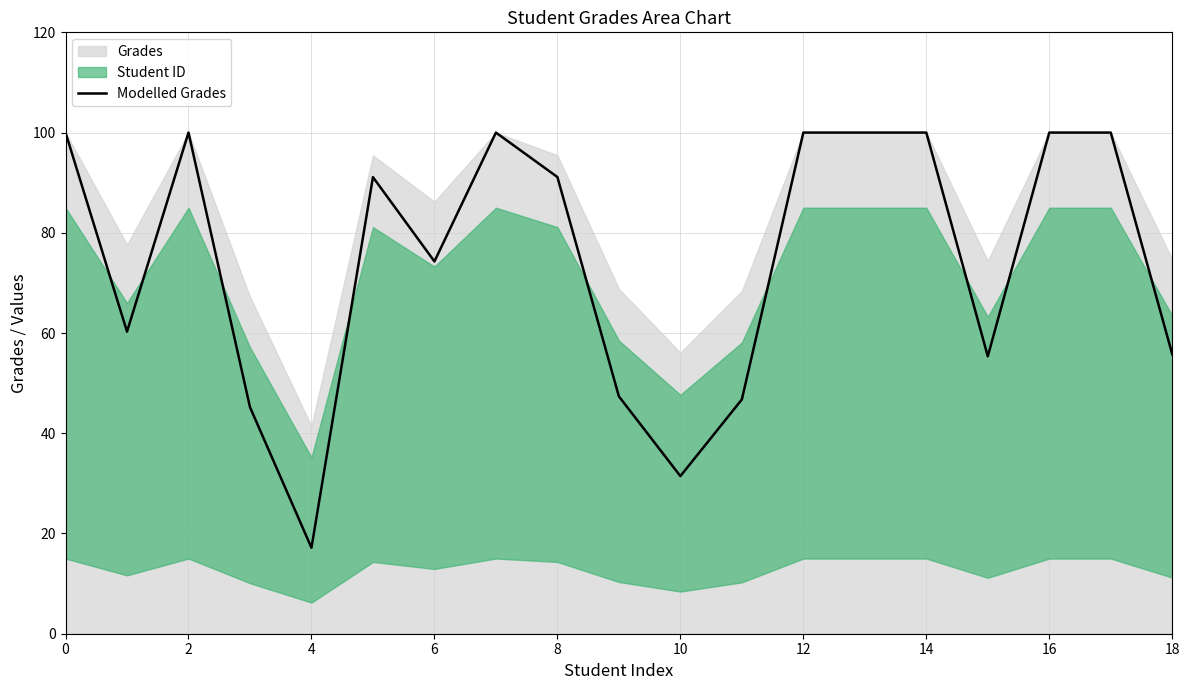

True or false: Modelled Grades has a value of 31.4 at 10.

True